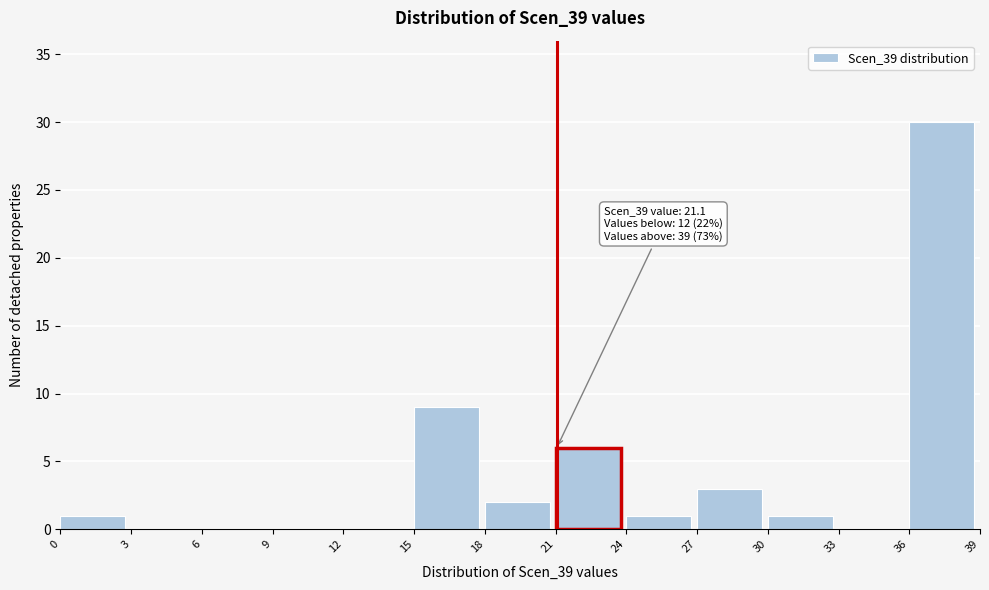

Which range on the x-axis has the tallest bar?

36 to 39